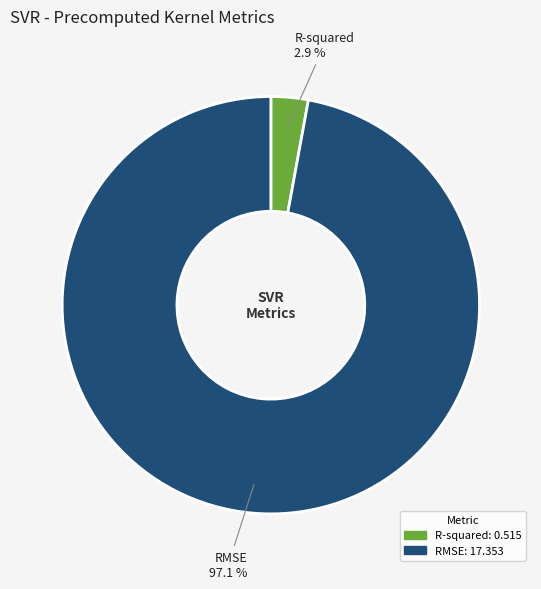

Count the number of slices in the pie.

2